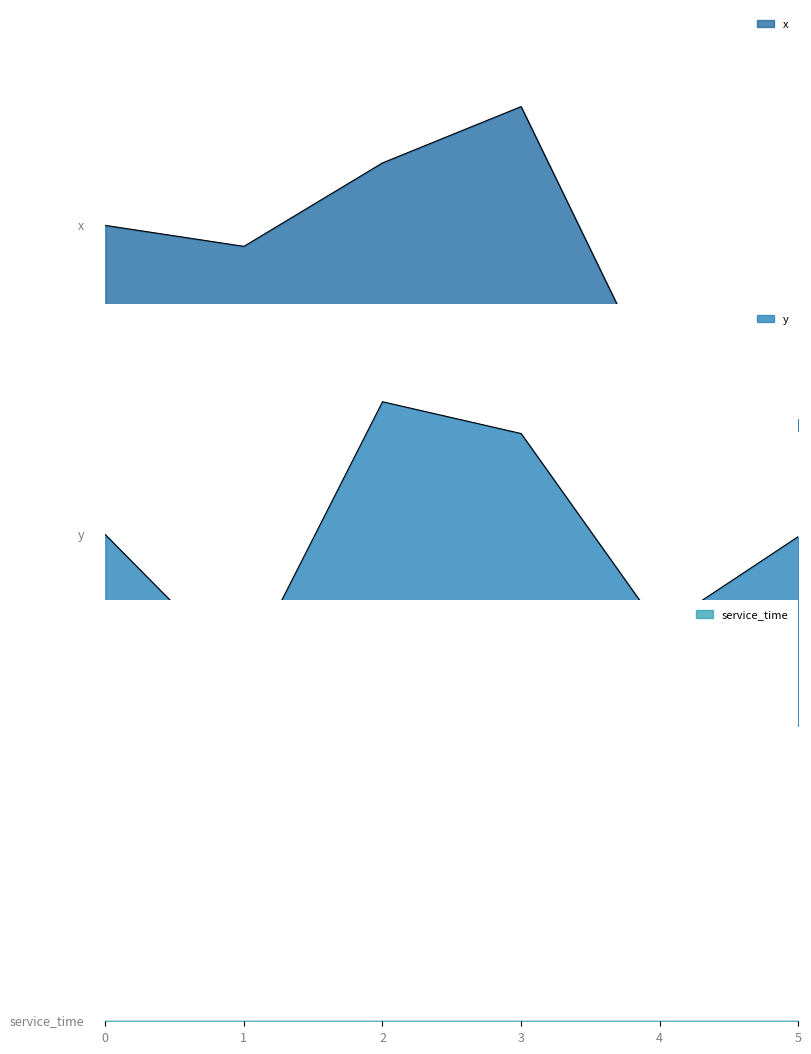

True or false: x and y cross at least once.

True